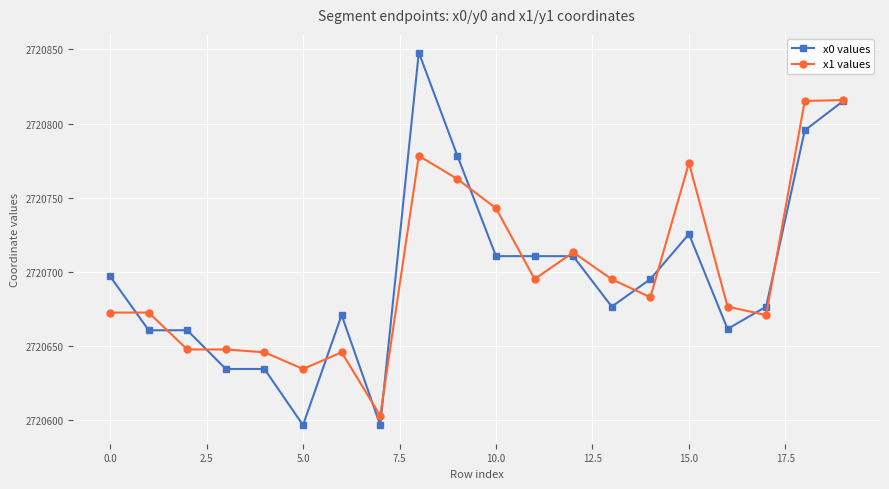

List the series in order of their peak value, highest first.

x0 values, x1 values